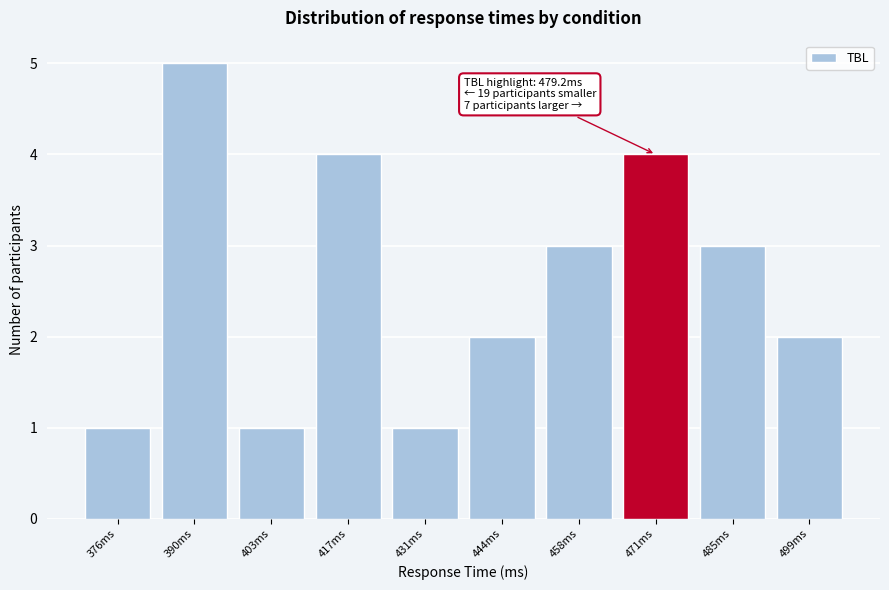

Reading left to right, what are all the values shown in this chart?

376ms=1	390ms=5	403ms=1	417ms=4	431ms=1	444ms=2	458ms=3	471ms=4	485ms=3	499ms=2